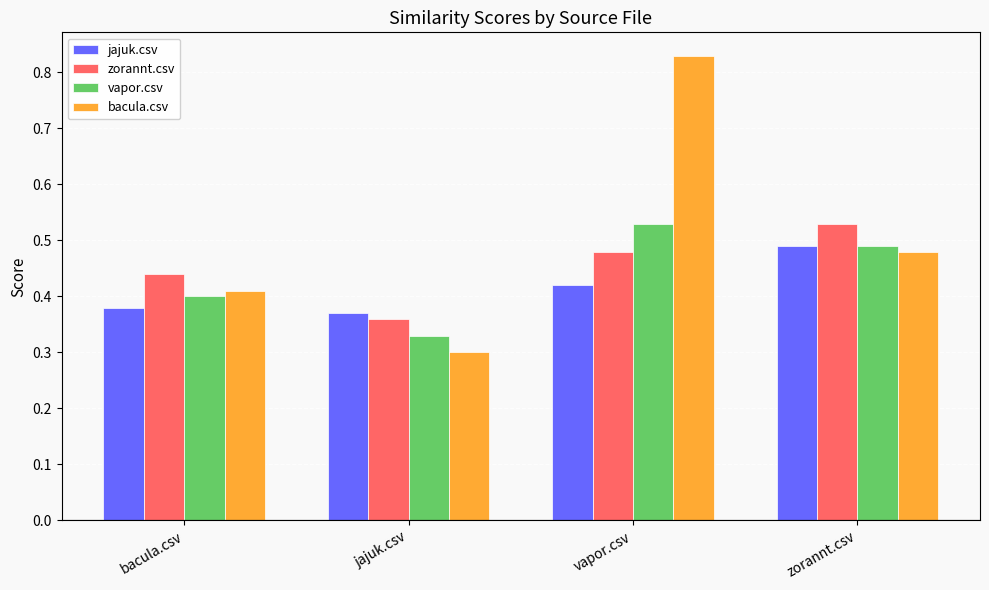

Which category has the highest value in the zorannt.csv series?

zorannt.csv